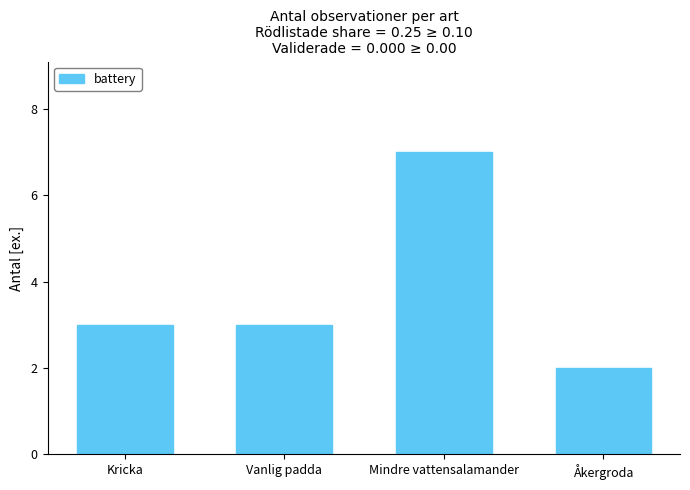

Read the value at Kricka.

3